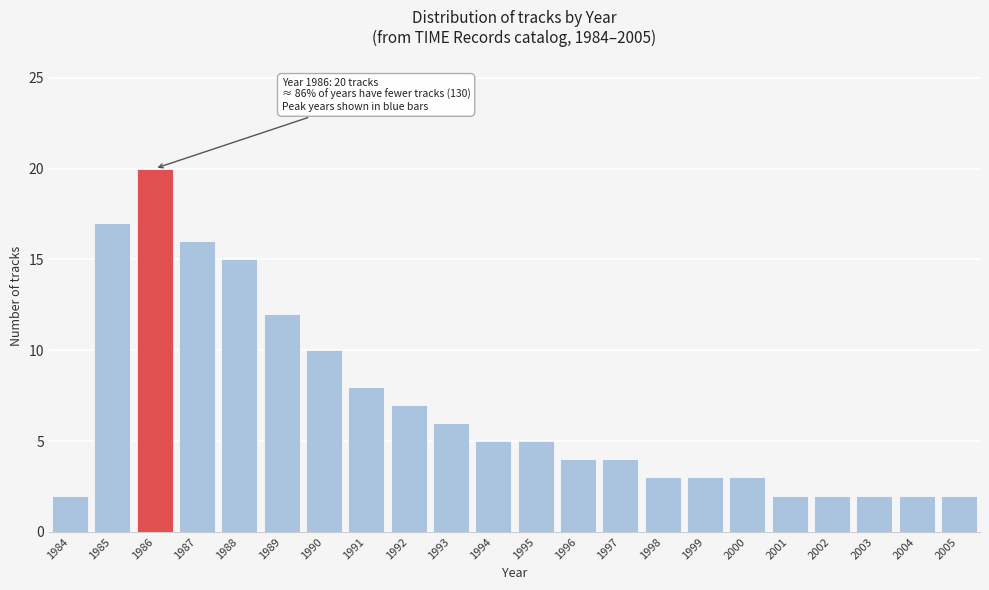

Reading right to left, what are all the values shown in this chart?

2005=2	2004=2	2003=2	2002=2	2001=2	2000=3	1999=3	1998=3	1997=4	1996=4	1995=5	1994=5	1993=6	1992=7	1991=8	1990=10	1989=12	1988=15	1987=16	1986=20	1985=17	1984=2